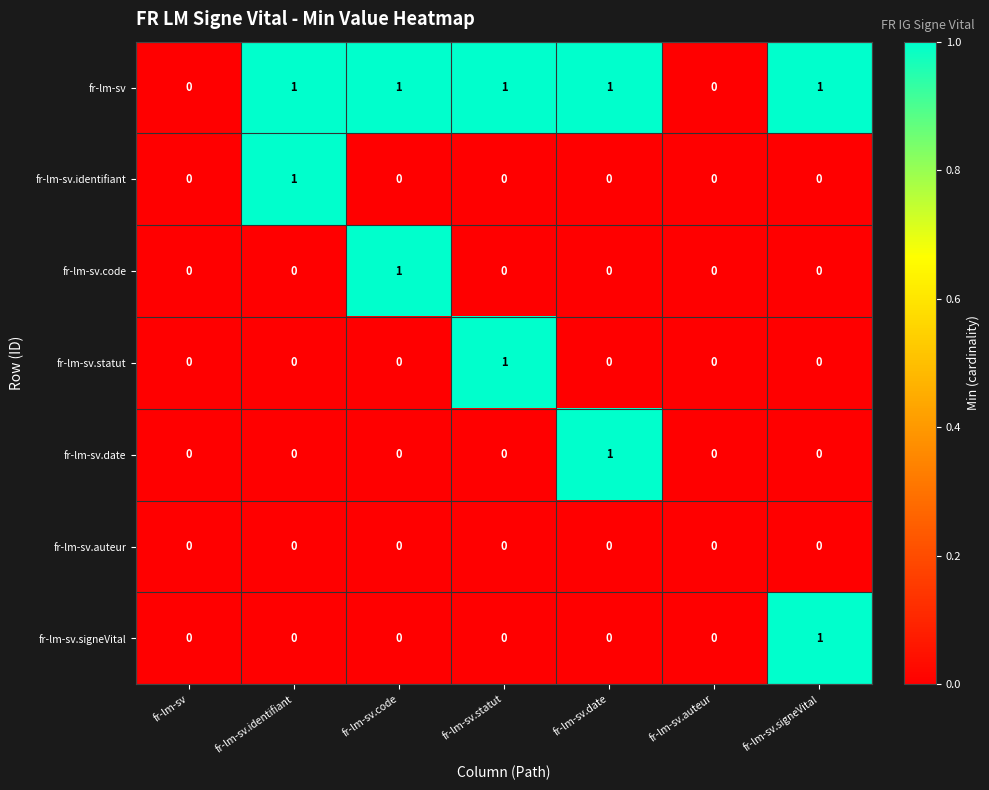

Which category has the highest value in the fr-lm-sv.date series?

fr-lm-sv.date